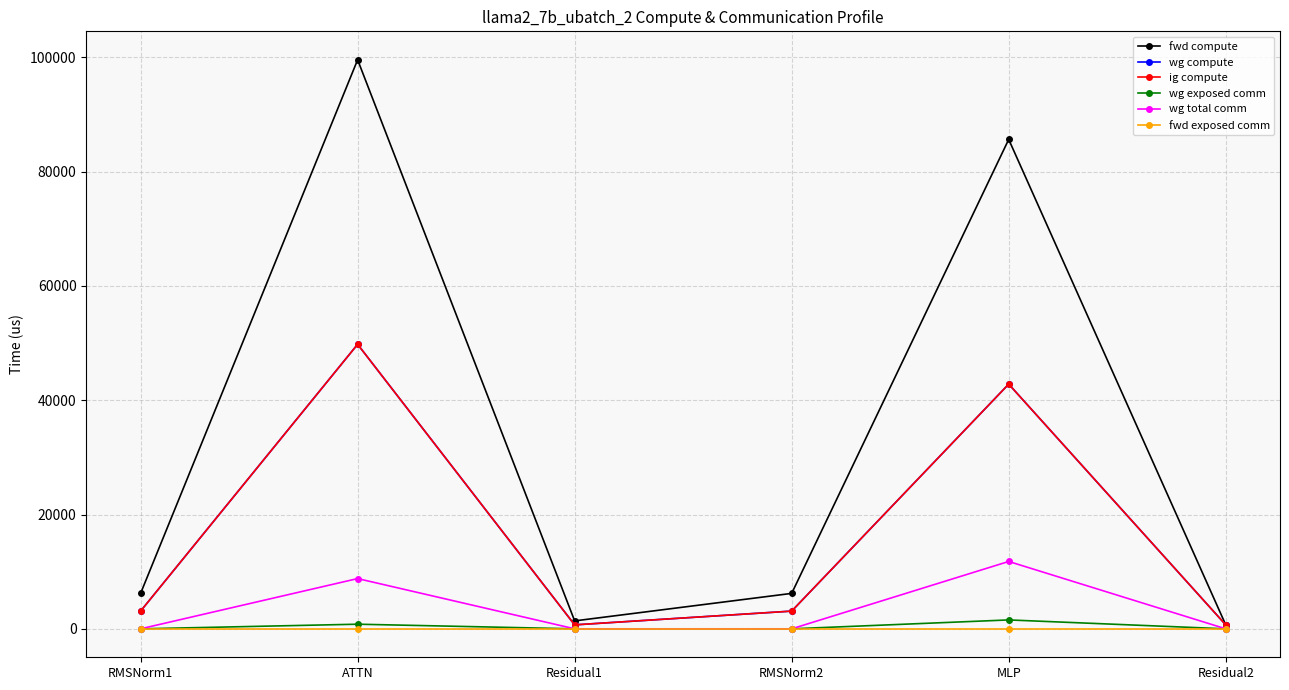

Does the chart have visible grid lines?

Yes